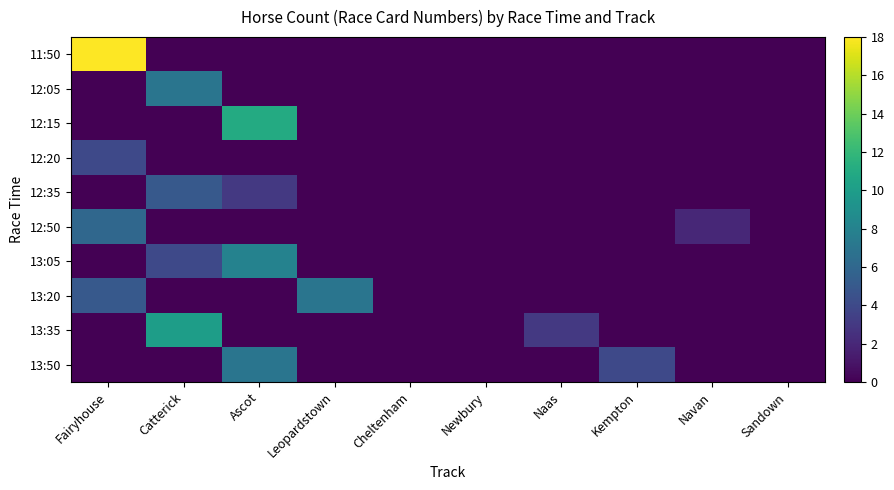

Which has a higher value, Ascot or Leopardstown?

Ascot